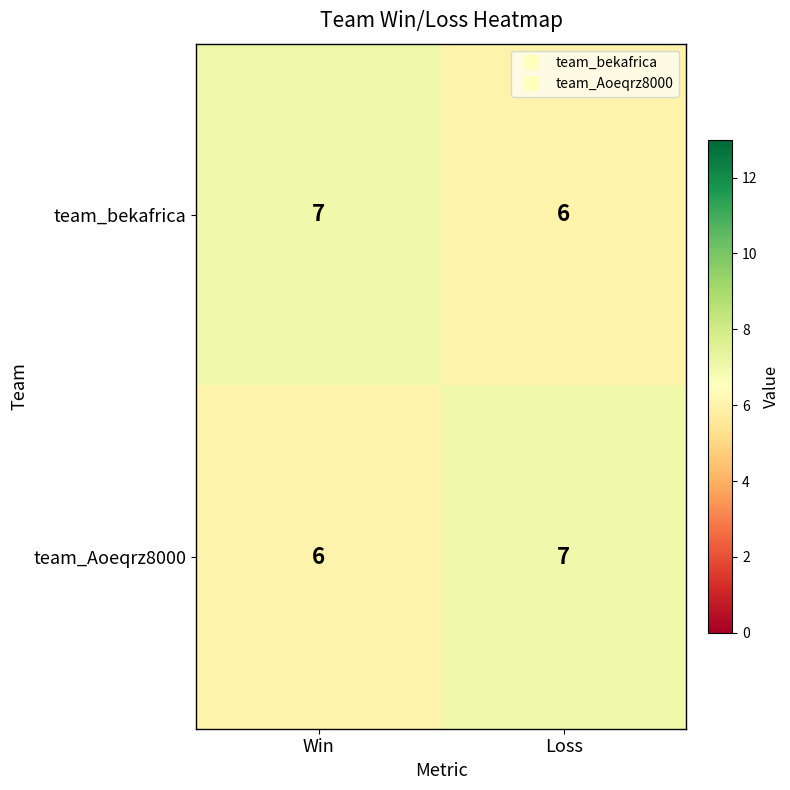

Where is team_Aoeqrz8000 nearest to the value 6?

Win